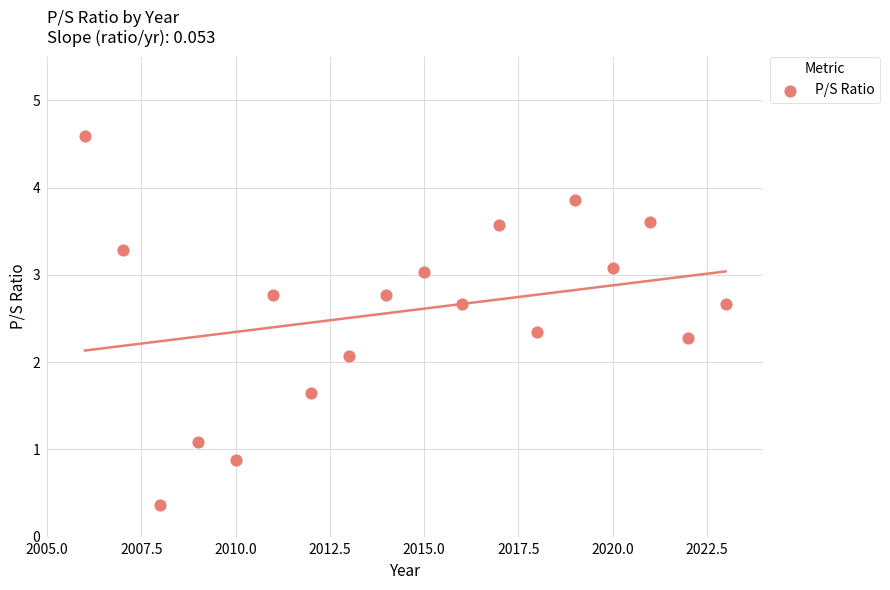

What Y value in the scatter plot is closest to 2?

2.1